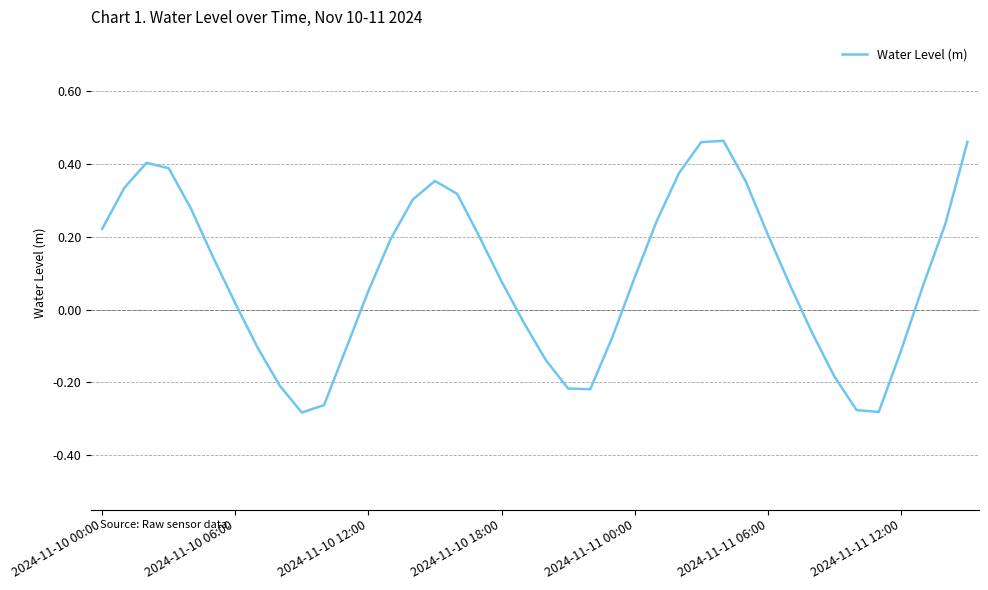

What is the difference between the maximum and minimum values?

0.7